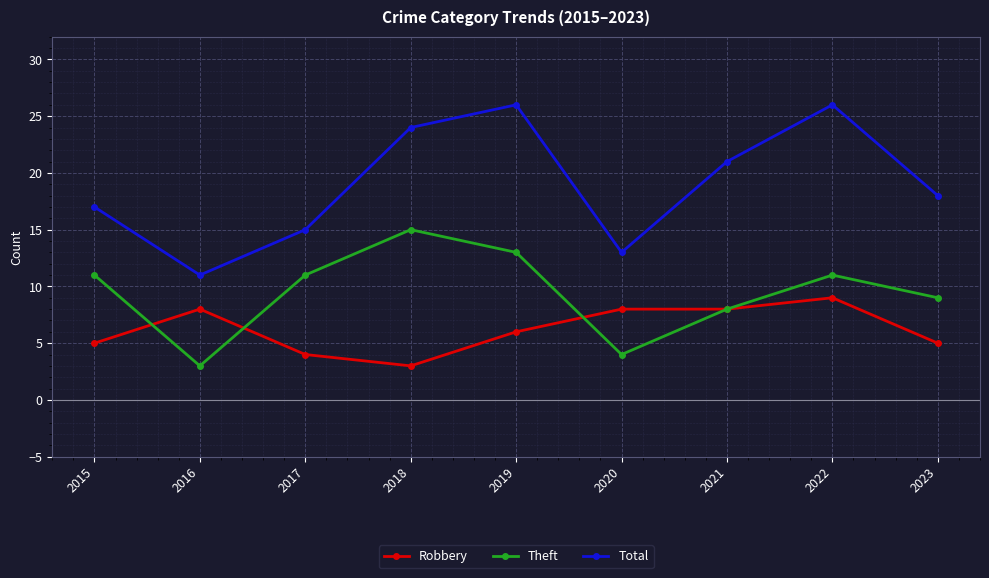

Reading left to right, transcribe all the data shown in this chart.

Robbery: 2015=5	2016=8	2017=4	2018=3	2019=6	2020=8	2021=8	2022=9	2023=5
Theft: 2015=11	2016=3	2017=11	2018=15	2019=13	2020=4	2021=8	2022=11	2023=9
Total: 2015=17	2016=11	2017=15	2018=24	2019=26	2020=13	2021=21	2022=26	2023=18